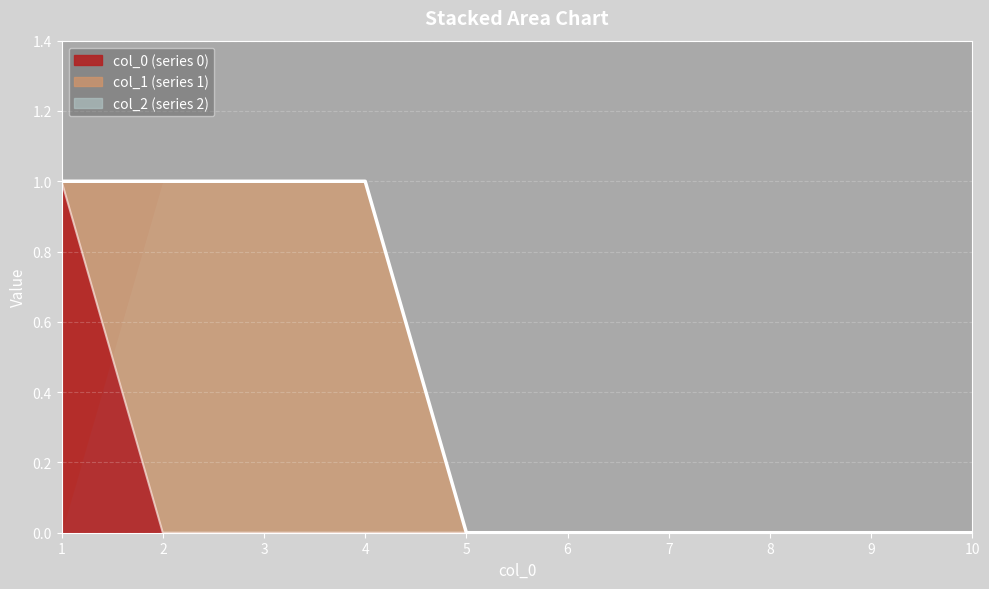

Rank the categories by 2 value from lowest to highest.

1, 2, 3, 4, 5, 6, 7, 8, 9, 10